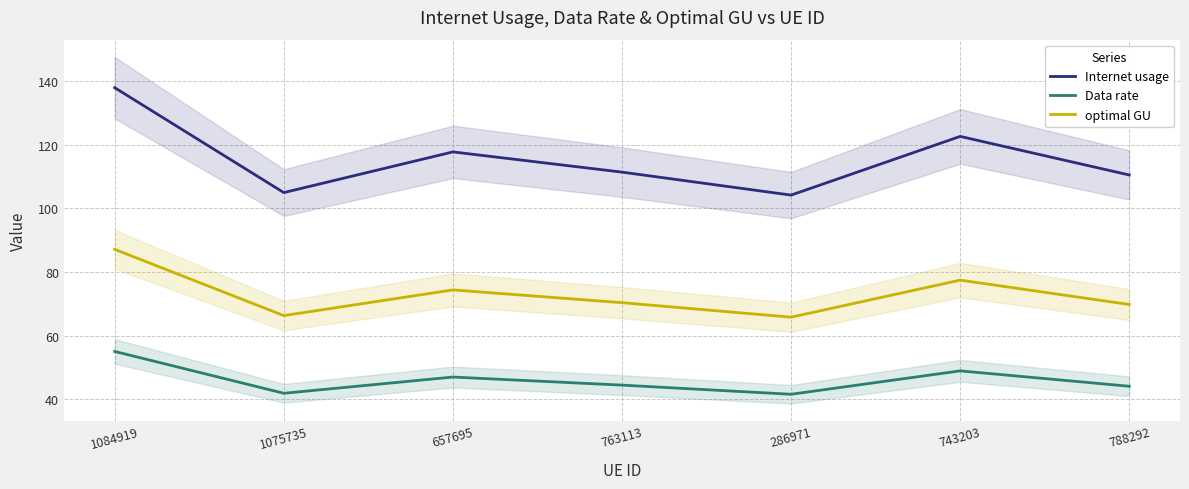

True or false: Data rate and Internet usage intersect in this chart.

False